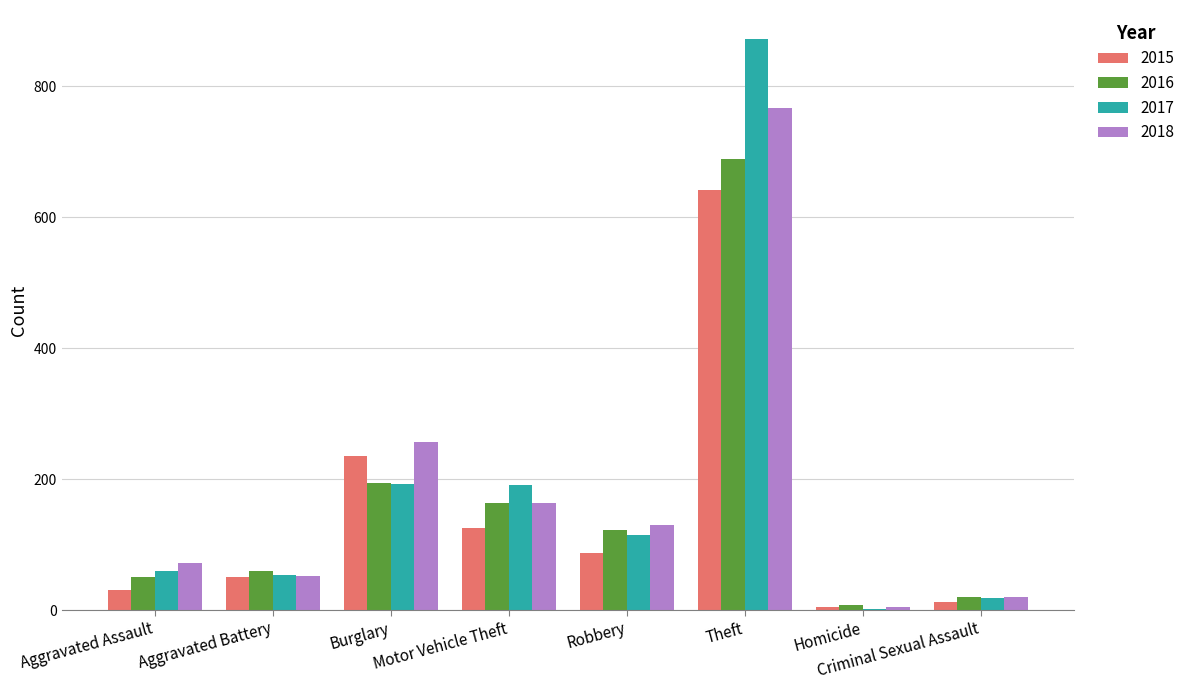

What is the highest value of the 2018 series?

767